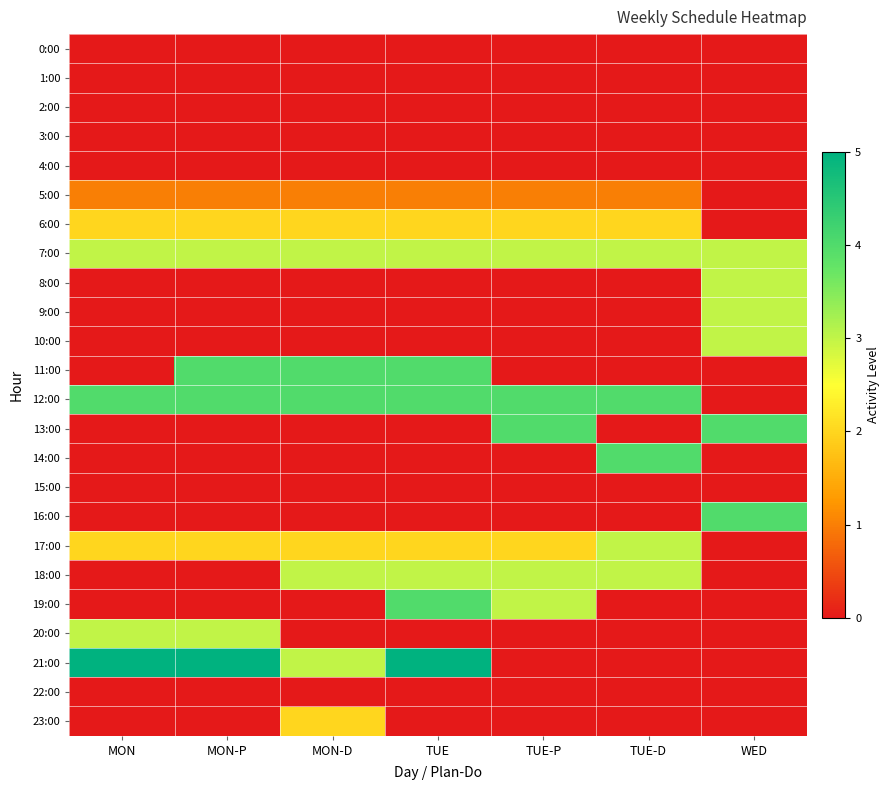

Which series has the largest range (max minus min)?

21:00